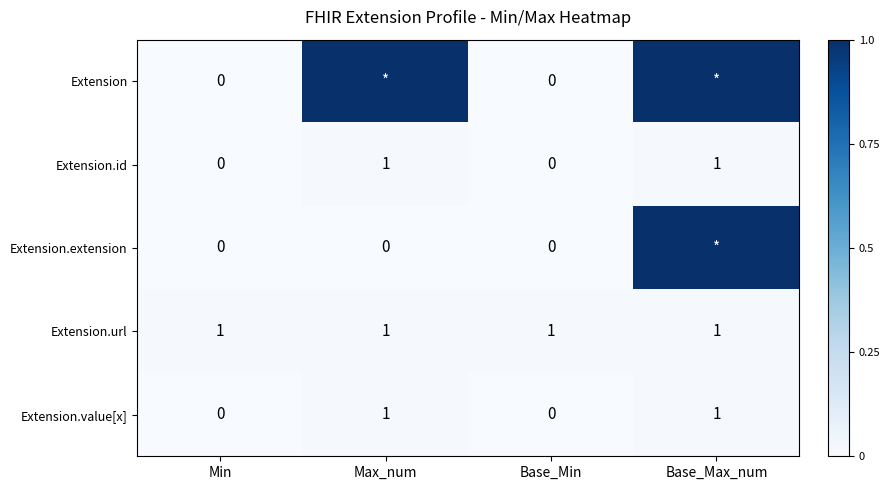

How many categories are shown in the chart?

4